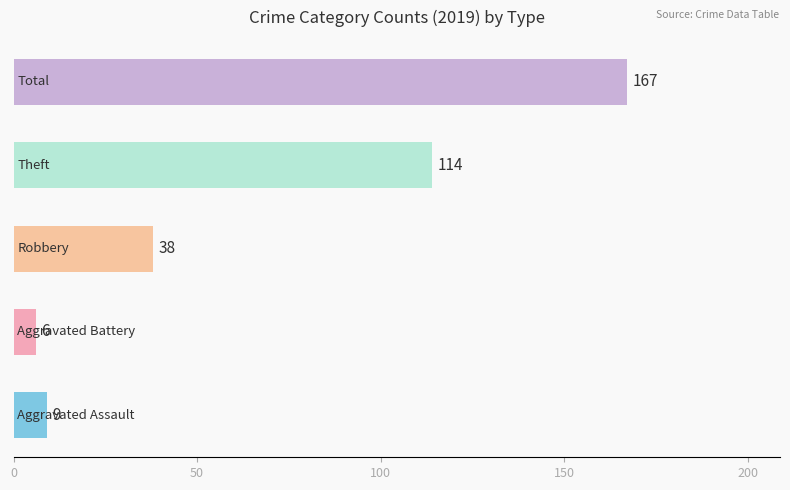

What is the sum of all values?

334